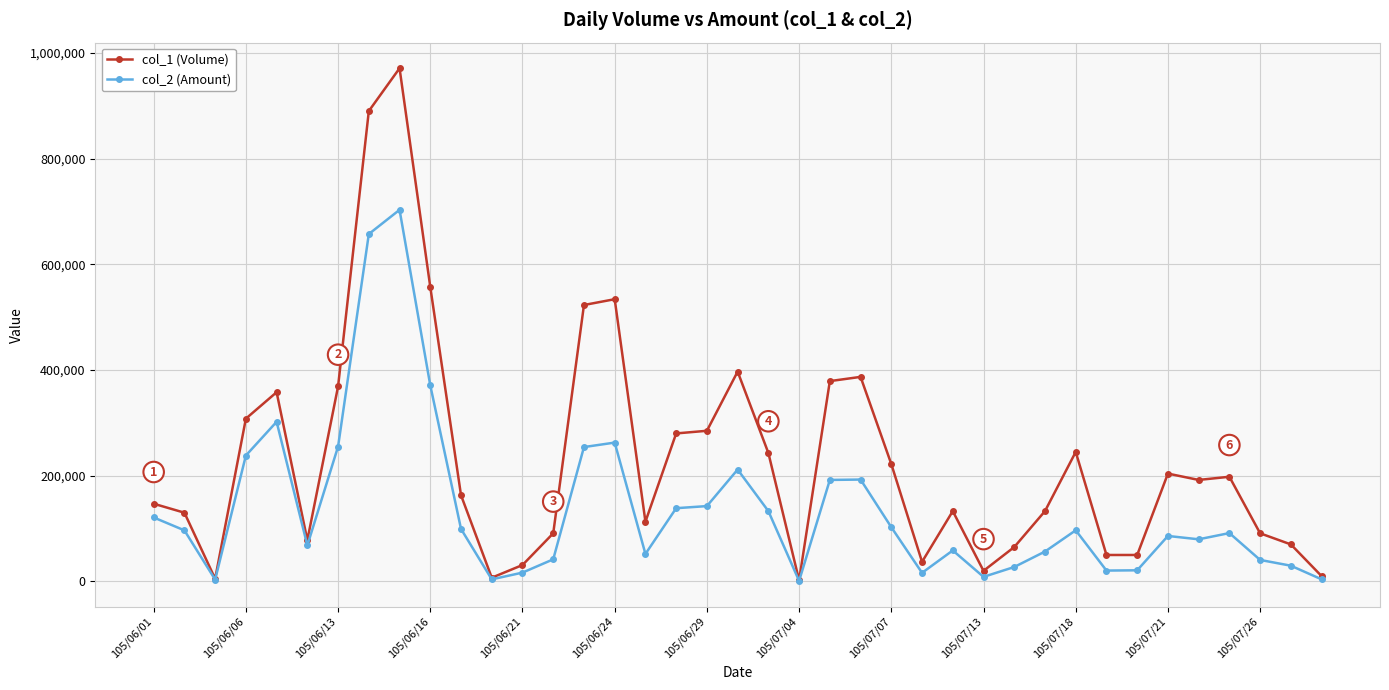

Which series has the widest spread of values?

col_1 (Volume)